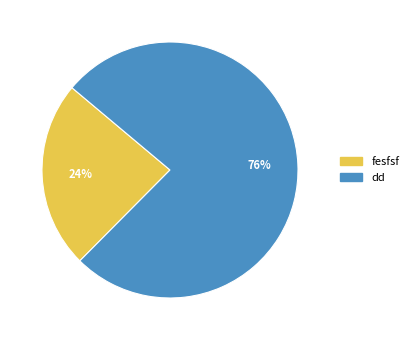

To the nearest percent, what portion does dd represent?

76%